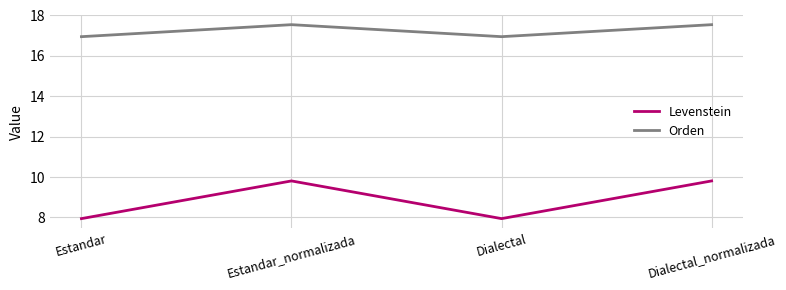

Rank the series at Dialectal_normalizada from lowest to highest value.

Levenstein, Orden